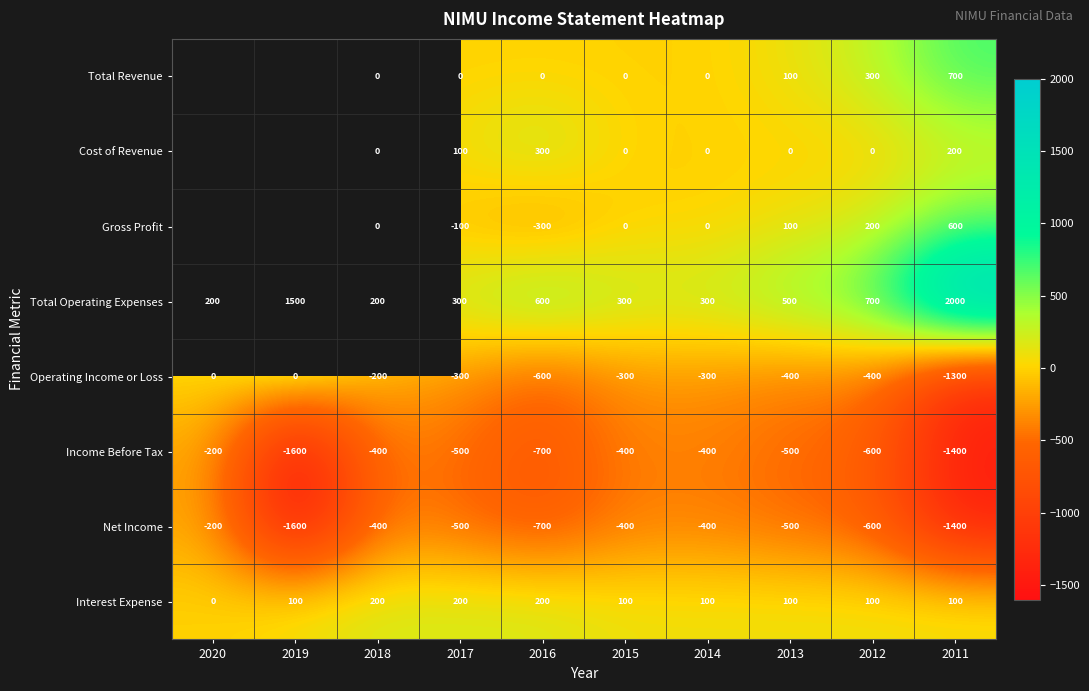

Which category has the lowest value in the Interest Expense series?

2020